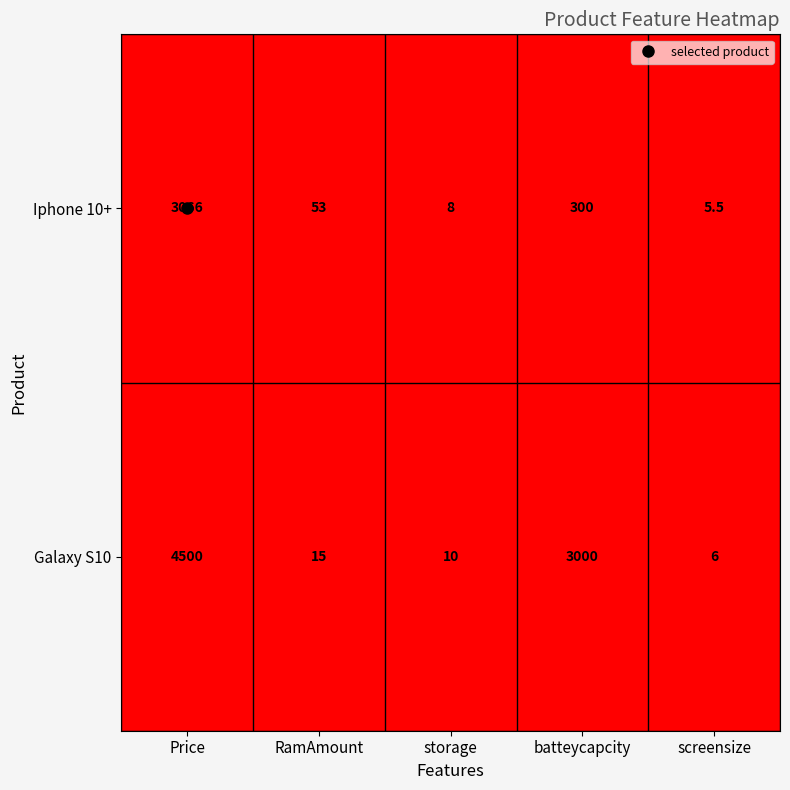

What is the total value across all series at RamAmount?

68.0